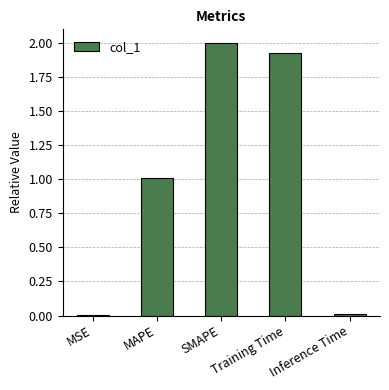

What is the sum of all values?

4.9